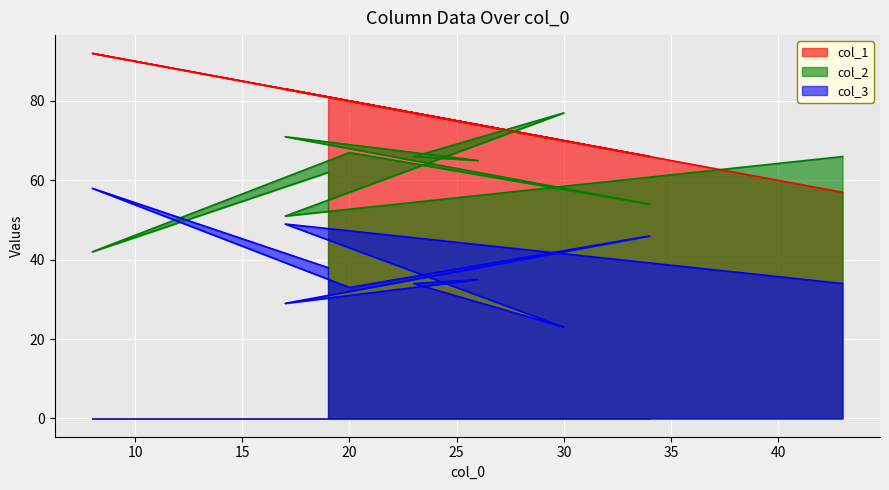

How many values in the col_2 series are below 66?

5